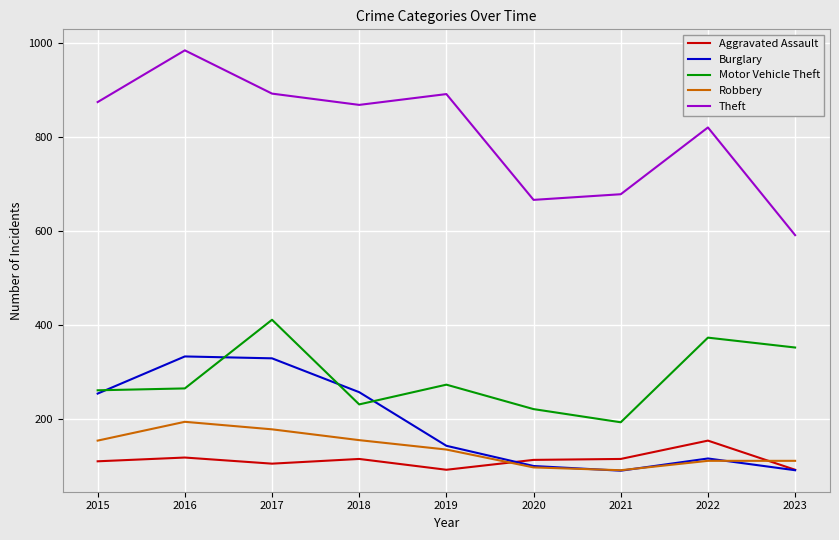

What is the maximum value shown in the chart?

984